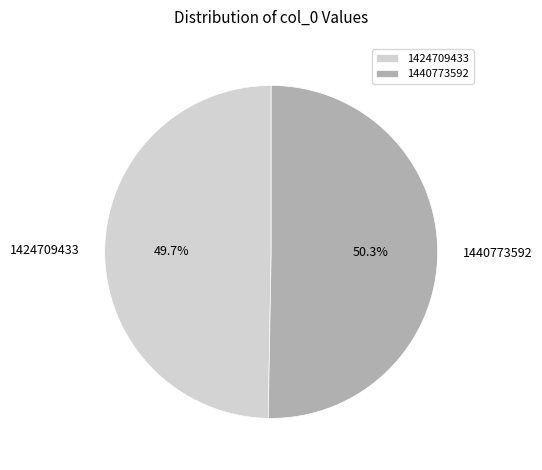

How much of the chart is everything except 1440773592?

49.7%